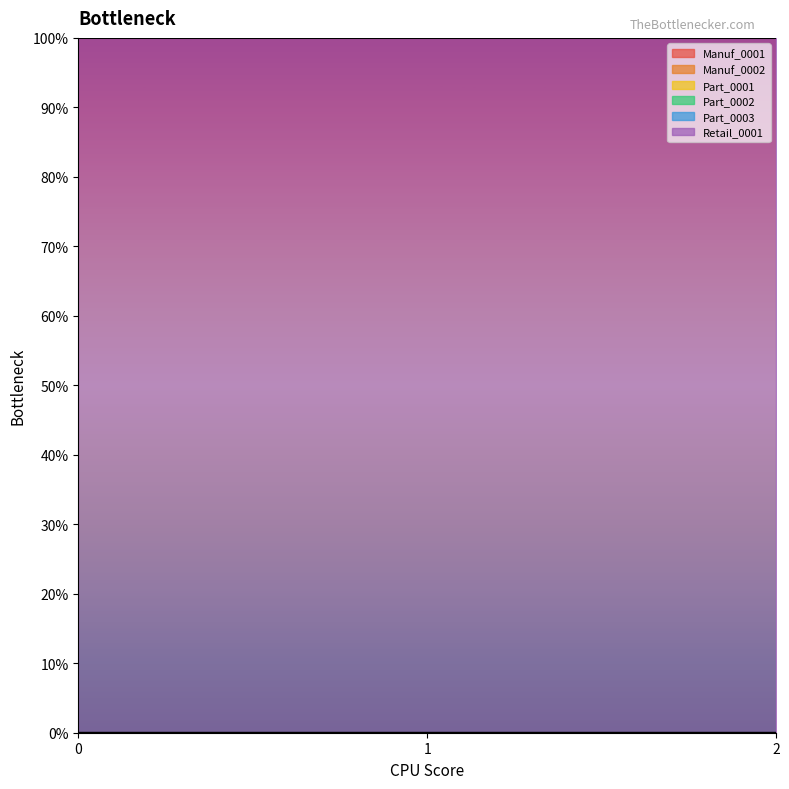

Reading left to right, list all the values displayed in this chart.

Manuf_0001: 0=0	1=0	2=0
Manuf_0002: 0=0	1=0	2=0
Part_0001: 0=0	1=0	2=0
Part_0002: 0=0	1=0	2=0
Part_0003: 0=0	1=0	2=0
Retail_0001: 0=1	1=1	2=1